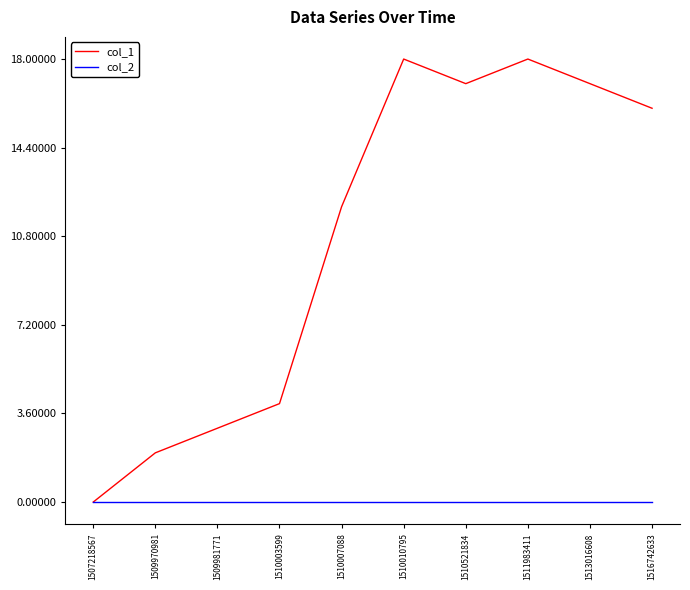

Where is the first local minimum for col_1?

1510521834